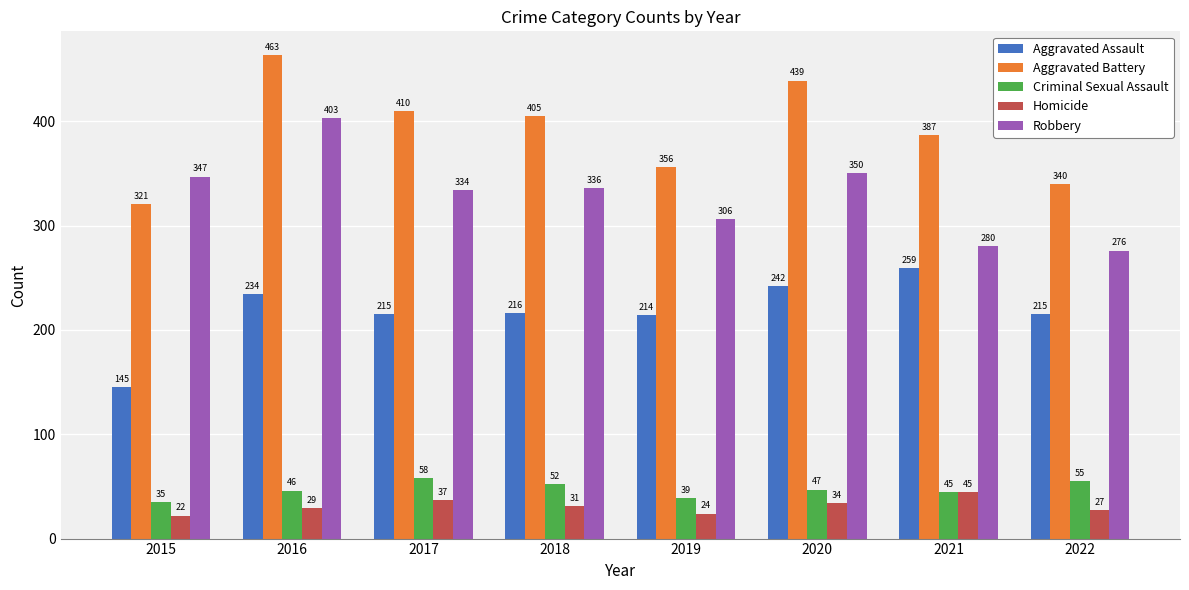

What is the value of the Robbery bar at the 4th from the left?

336